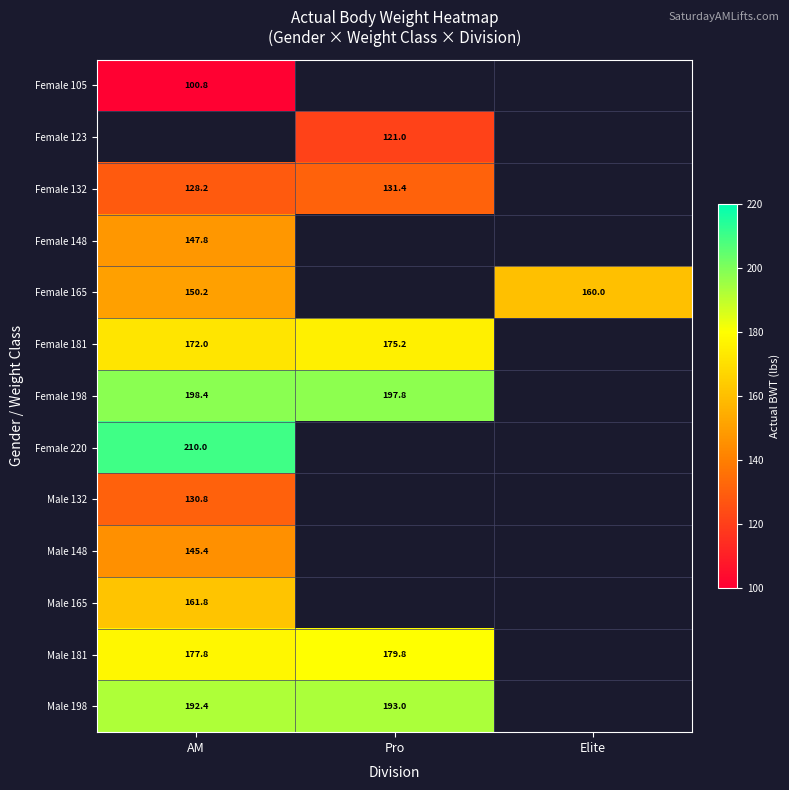

True or false: Male 181 has a value of 248.8 at Pro.

False